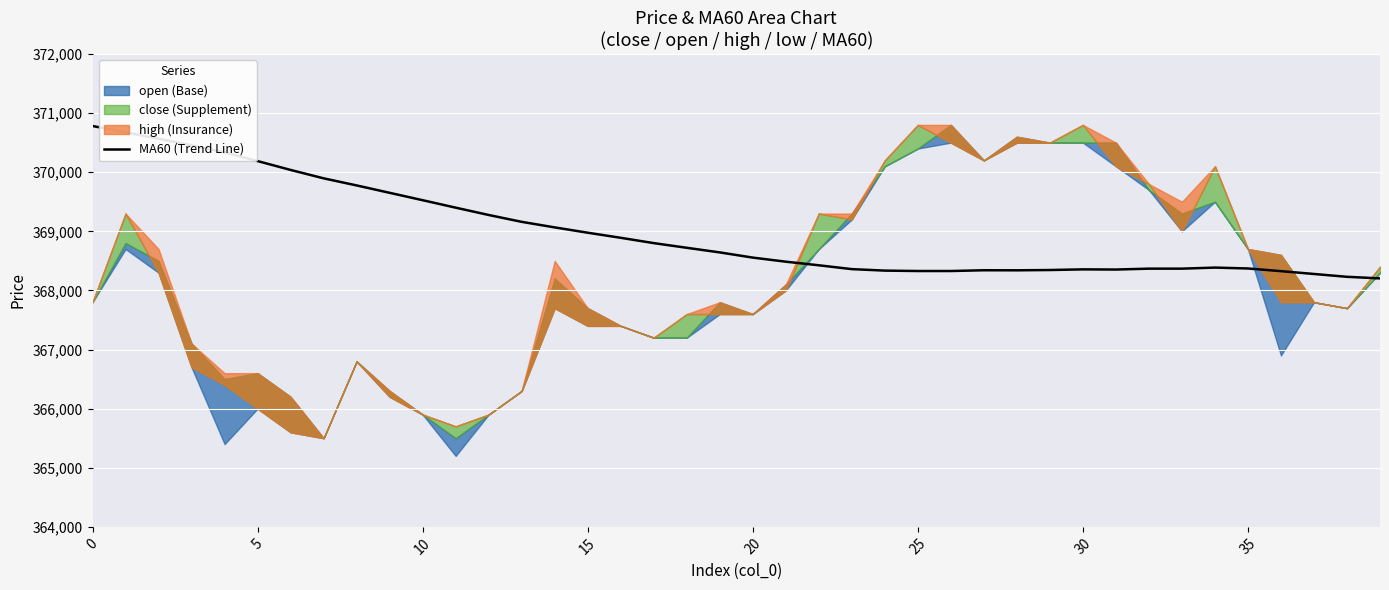

What is the label of the 5th point from the left?

20